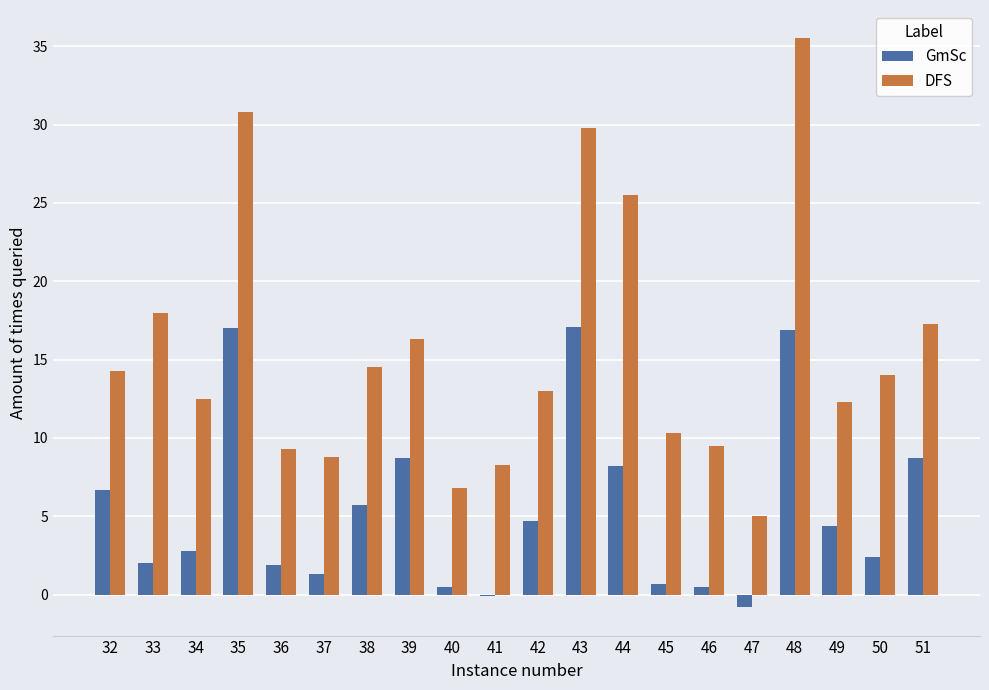

Which label corresponds to the largest value in the chart?

48